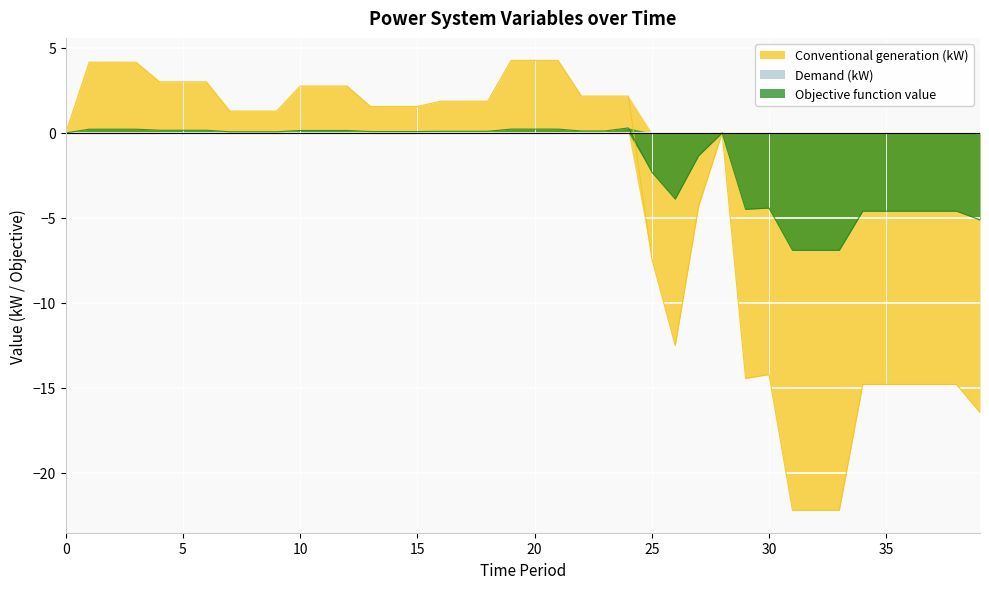

Which series has the largest range (max minus min)?

Conventional generation (kW)